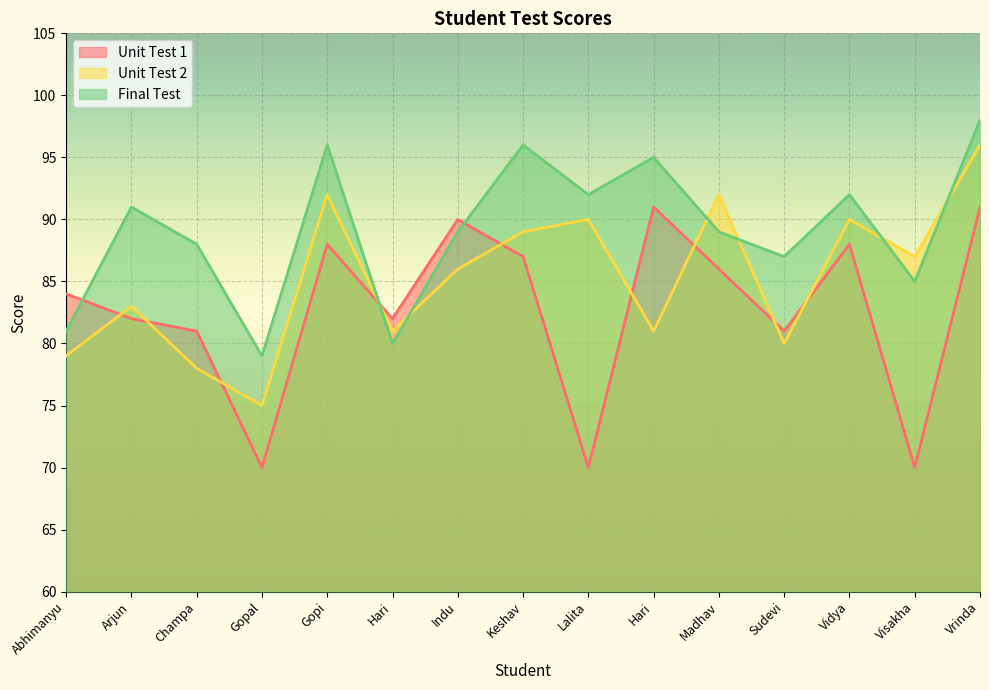

At which category does Unit Test 1 reach its first local valley?

Gopal